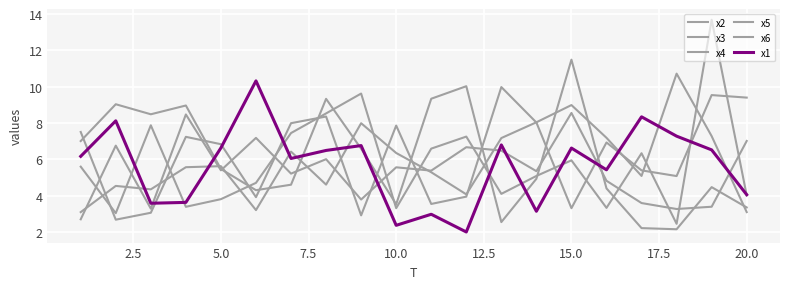

How many lines are shown in the chart?

6